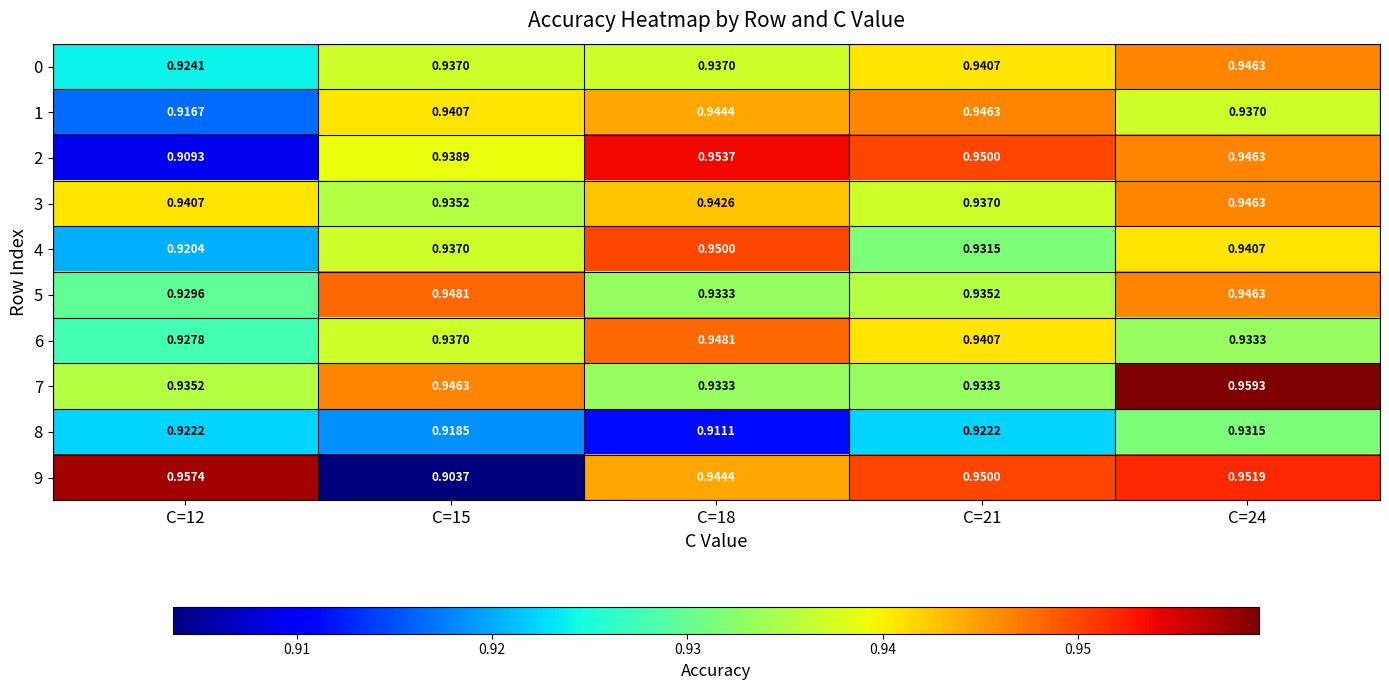

Is the value of 9 at C=18 greater than the value of 7 at C=21?

Yes